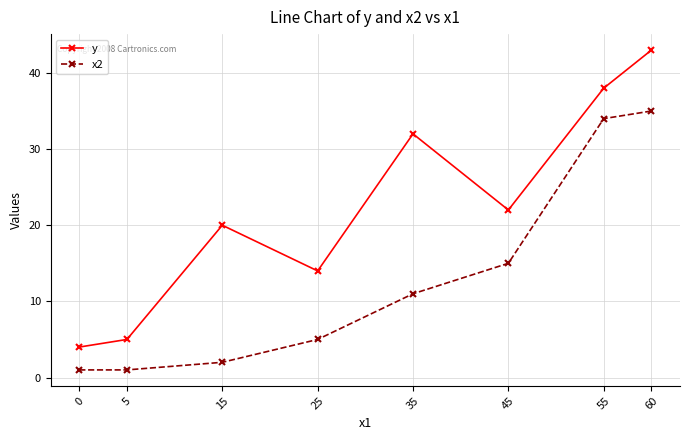

What is the value of the y point at the 5th from the left?

32